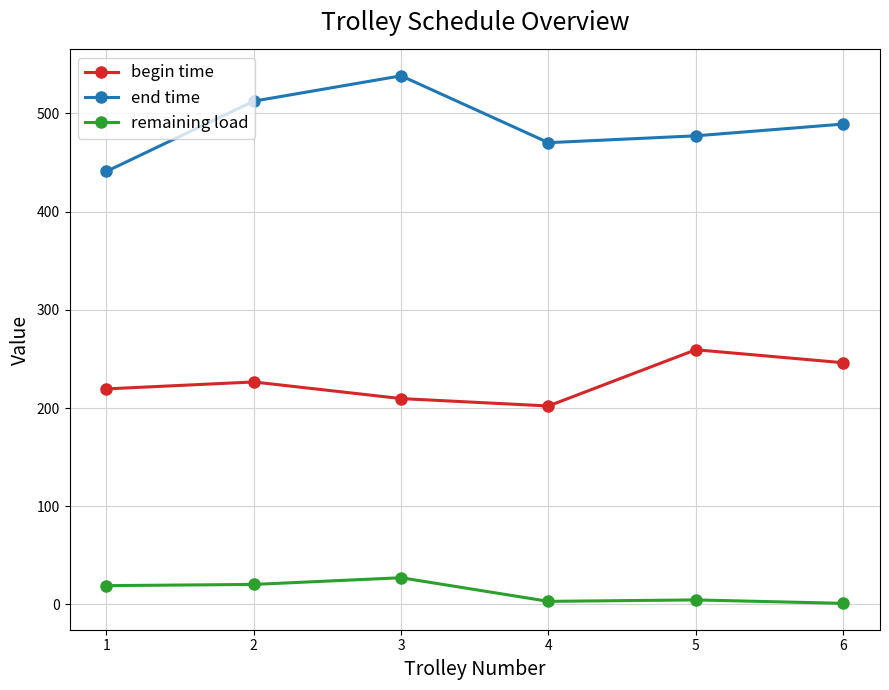

Where is end time nearest to the value 489?

6